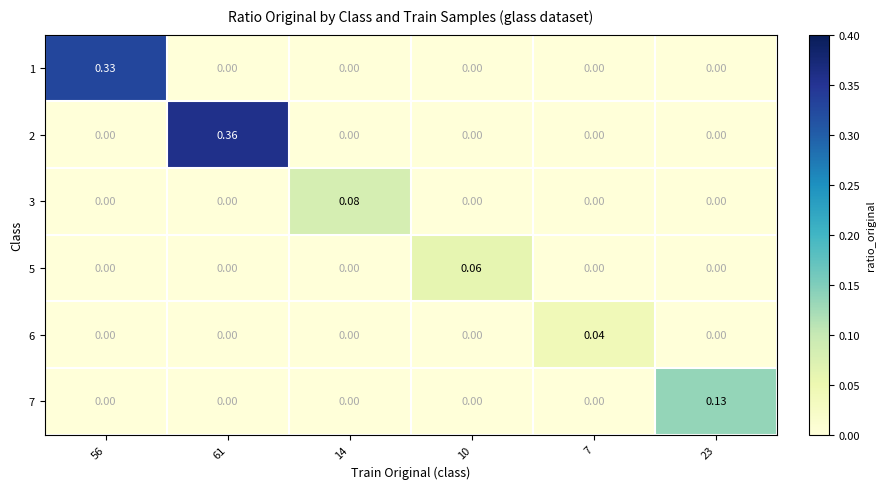

At how many categories does at least one series exceed 0?

6